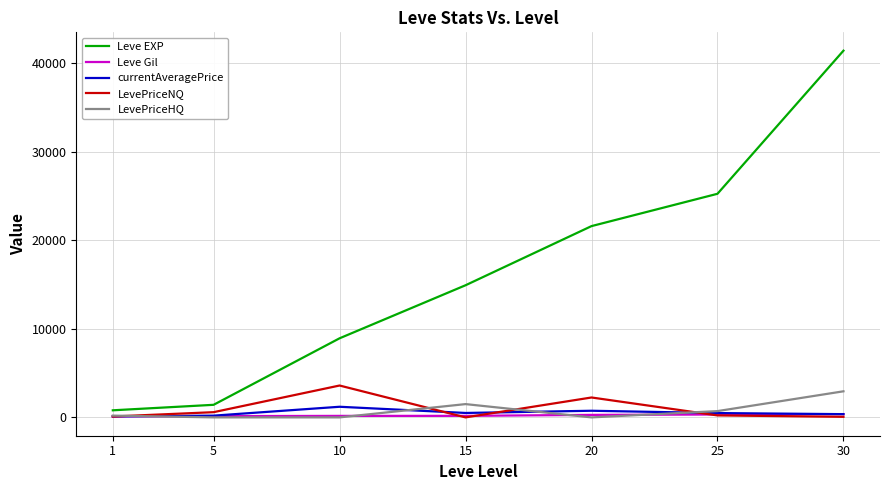

What is the maximum value shown in the chart?

41410.0